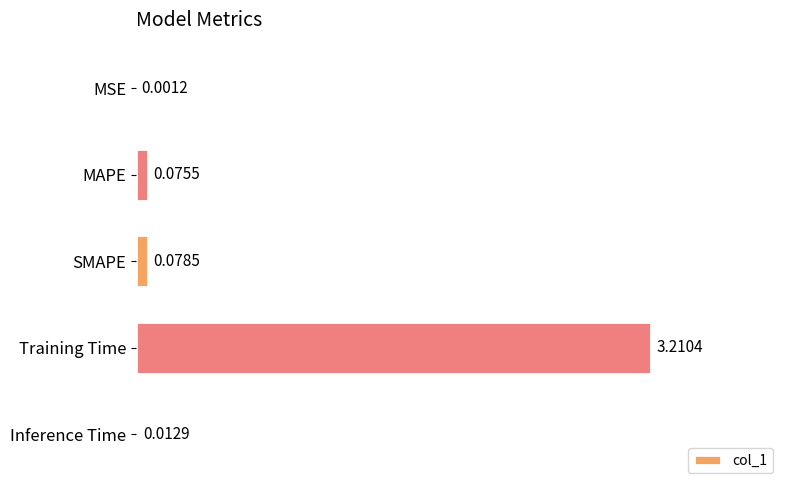

At which category does the chart reach its peak across all series?

Training Time